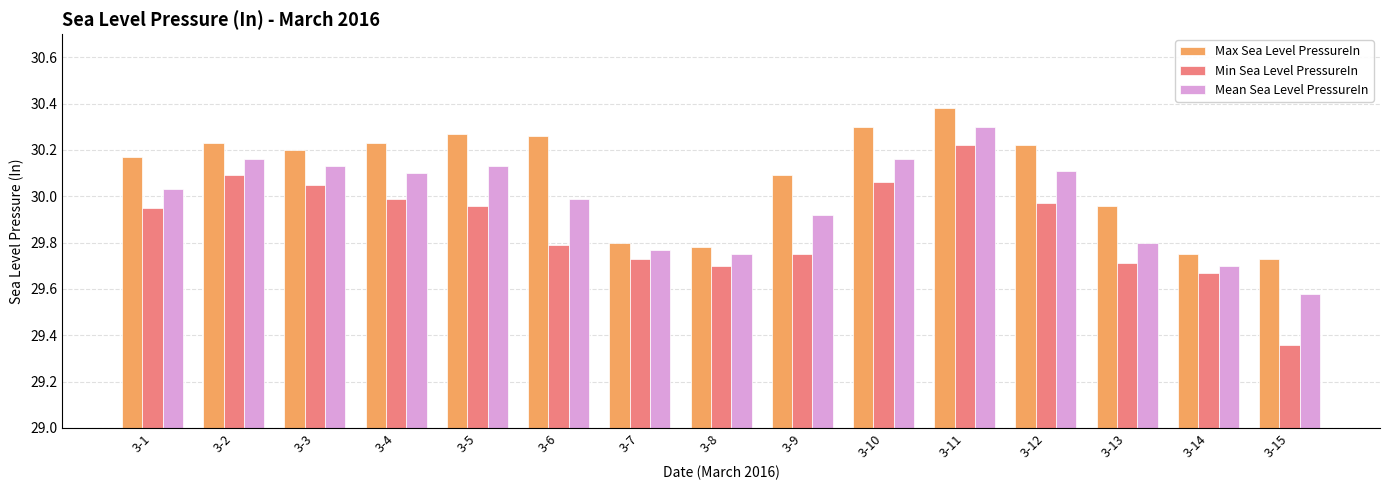

What is the sum of the Mean Sea Level PressureIn values at 3-15 and 3-6?

59.6